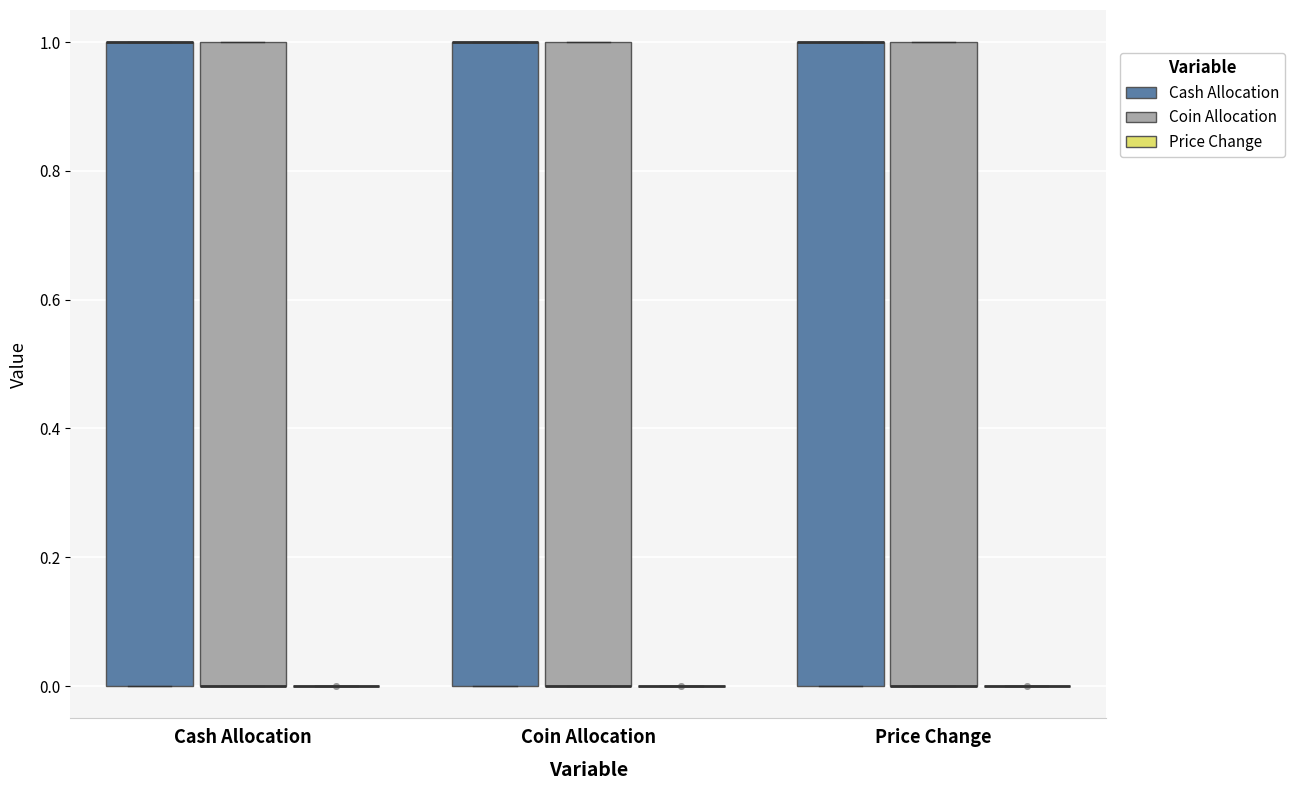

Reading left to right, transcribe this box plot: for each box, give where its median line is, the range the box spans, and where its two whiskers end, as read against the y-axis. The values are not printed on the chart, so give them approximately, as read against the axis.

Cash Allocation (Cash Allocation): median 1 (drawn on the box's upper edge), box 0 to 1, whiskers 0 to 1
Cash Allocation (Coin Allocation): median 0 (drawn on the box's lower edge), box 0 to 1, whiskers 0 to 1
Cash Allocation (Price Change): box collapsed to a line at 0, whiskers 0 to 0
Coin Allocation (Cash Allocation): median 1 (drawn on the box's upper edge), box 0 to 1, whiskers 0 to 1
Coin Allocation (Coin Allocation): median 0 (drawn on the box's lower edge), box 0 to 1, whiskers 0 to 1
Coin Allocation (Price Change): box collapsed to a line at 0, whiskers 0 to 0
Price Change (Cash Allocation): median 1 (drawn on the box's upper edge), box 0 to 1, whiskers 0 to 1
Price Change (Coin Allocation): median 0 (drawn on the box's lower edge), box 0 to 1, whiskers 0 to 1
Price Change (Price Change): box collapsed to a line at 0, whiskers 0 to 0